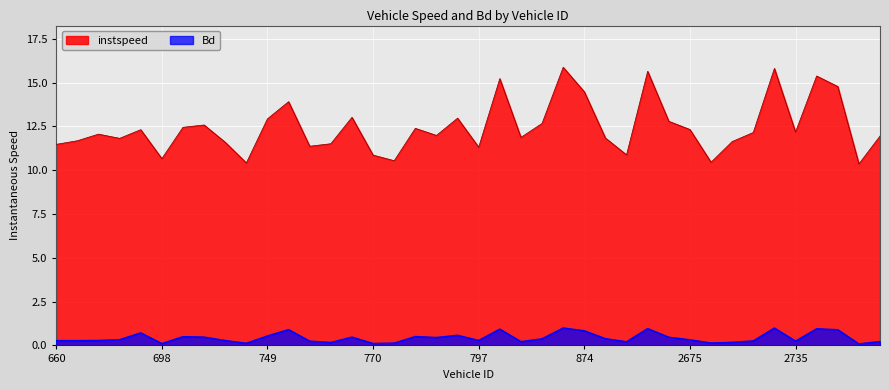

At which category is the sum across all series the highest?

859